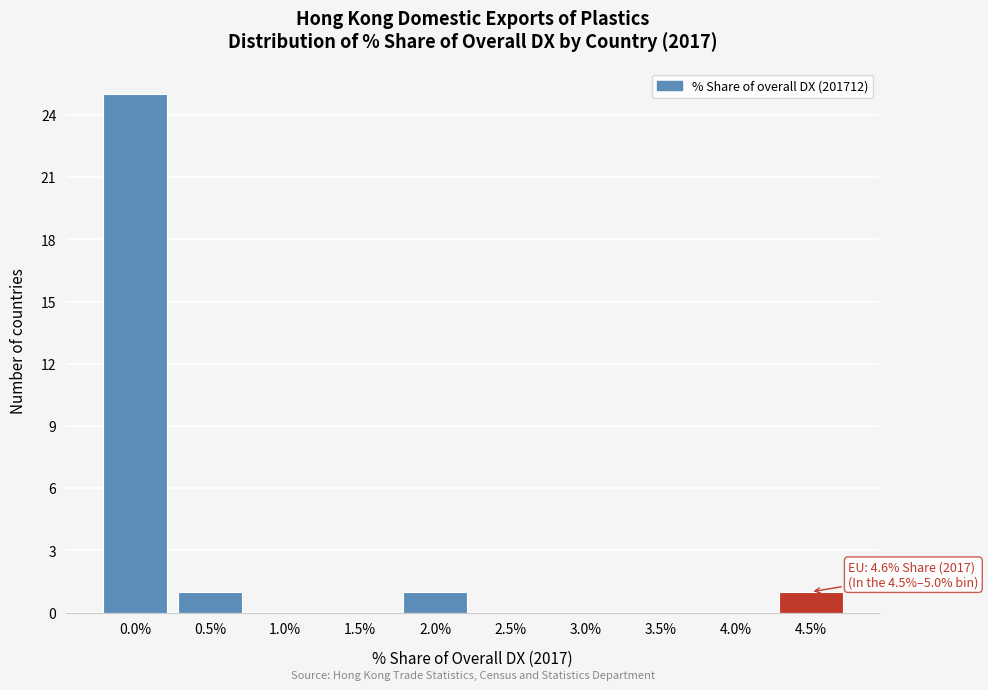

Reading left to right, transcribe all the data shown in this chart.

0.0%=25	0.5%=1	1.0%=0	1.5%=0	2.0%=1	2.5%=0	3.0%=0	3.5%=0	4.0%=0	4.5%=1